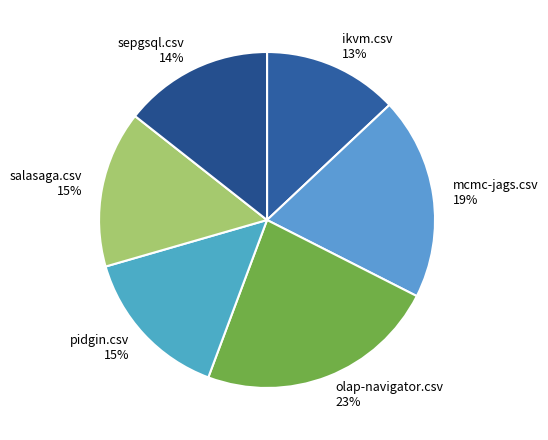

Does olap-navigator.csv represent more than half of the total?

No